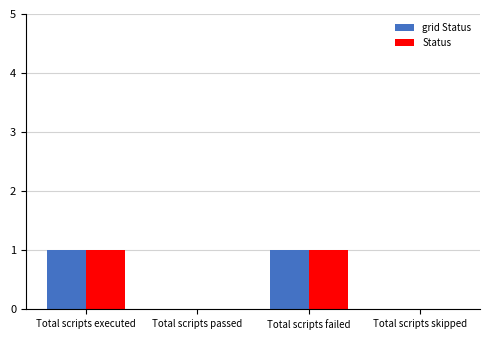

What is the maximum value for Status?

1